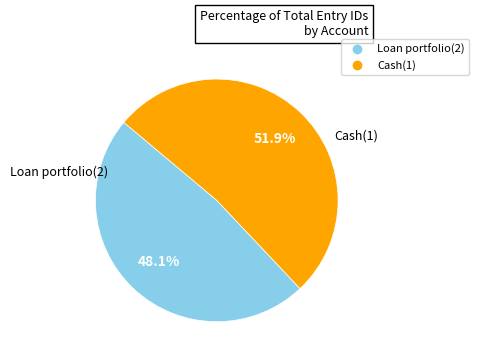

Which slice is the smallest?

Loan portfolio(2)